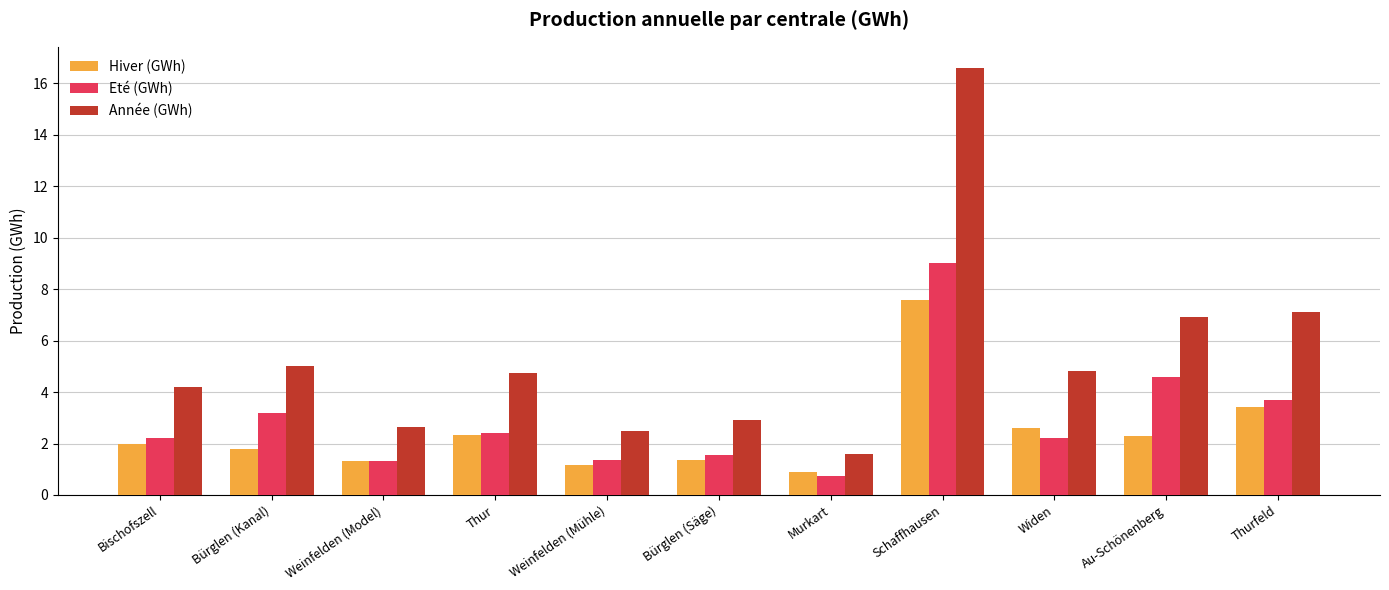

What is the approximate value of Eté (GWh) at Thurfeld?

3.7